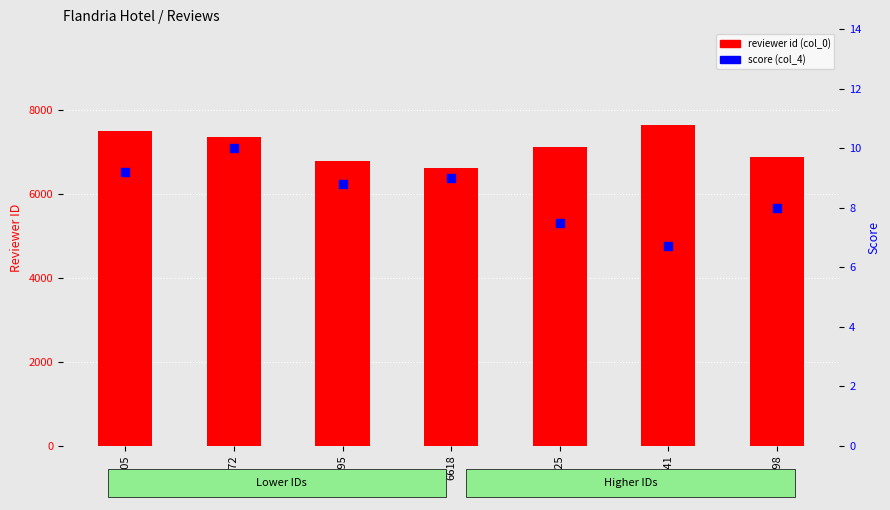

Which series reaches the minimum Y coordinate?

score (col_4)